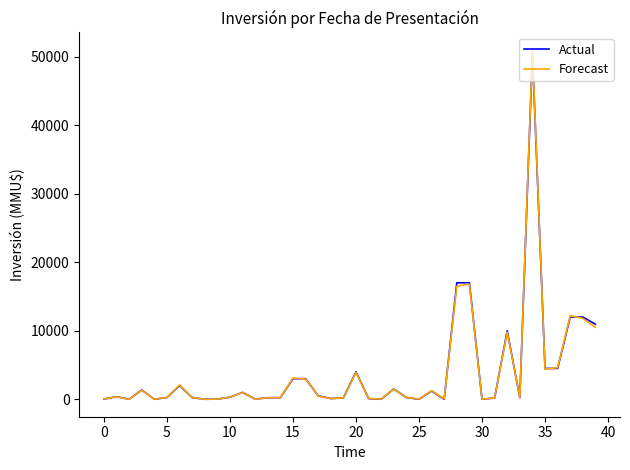

Is this an area chart (filled region under the line)?

No